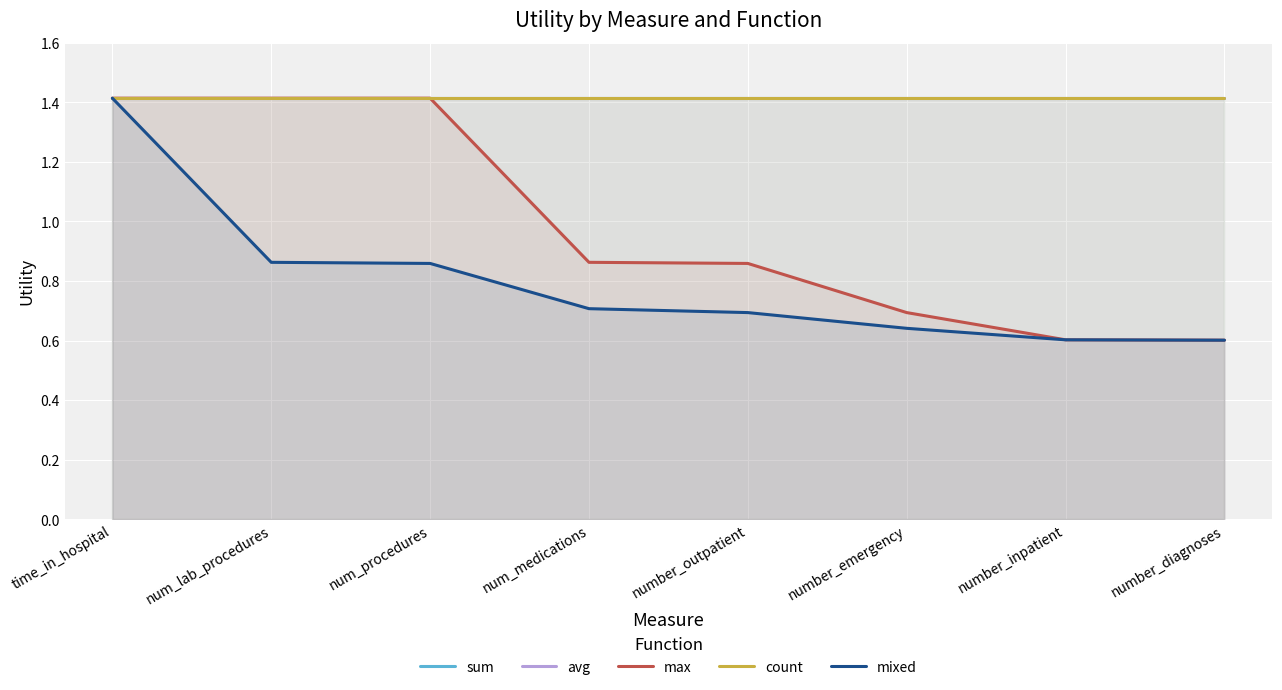

Reading left to right, extract all data points from this chart.

sum: 1.4	1.4	1.4	1.4	1.4	1.4	1.4	1.4
avg: 1.4	1.4	1.4	1.4	1.4	1.4	1.4	1.4
max: 1.4	1.4	1.4	0.9	0.9	0.7	0.6	0.6
count: 1.4	1.4	1.4	1.4	1.4	1.4	1.4	1.4
mixed: 1.4	0.9	0.9	0.7	0.7	0.6	0.6	0.6